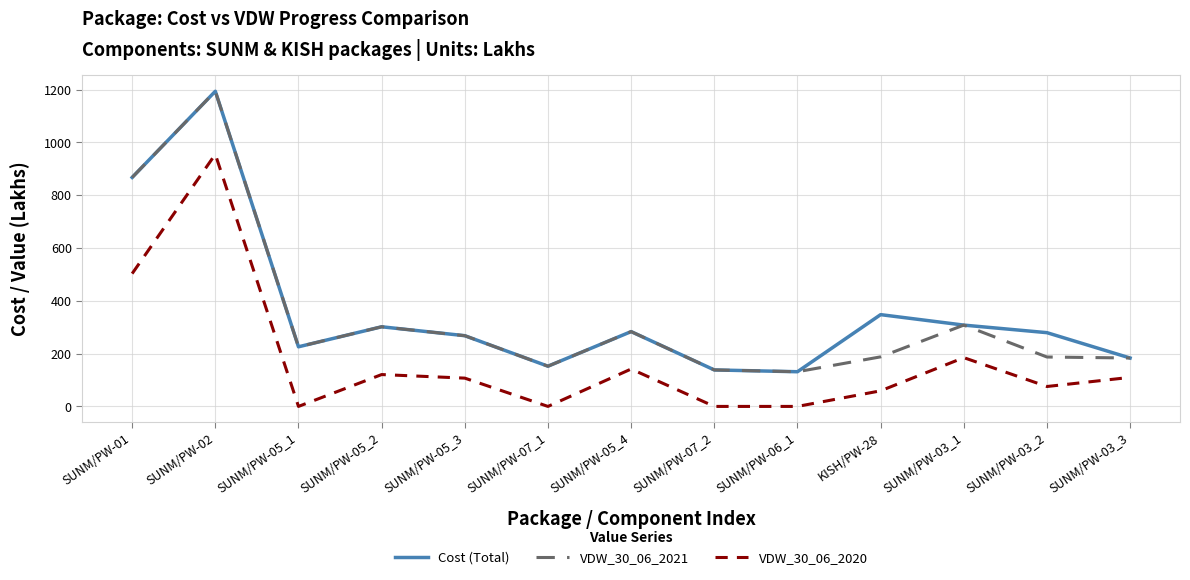

What is the difference between the highest and lowest values at KISH/PW-28?

288.5